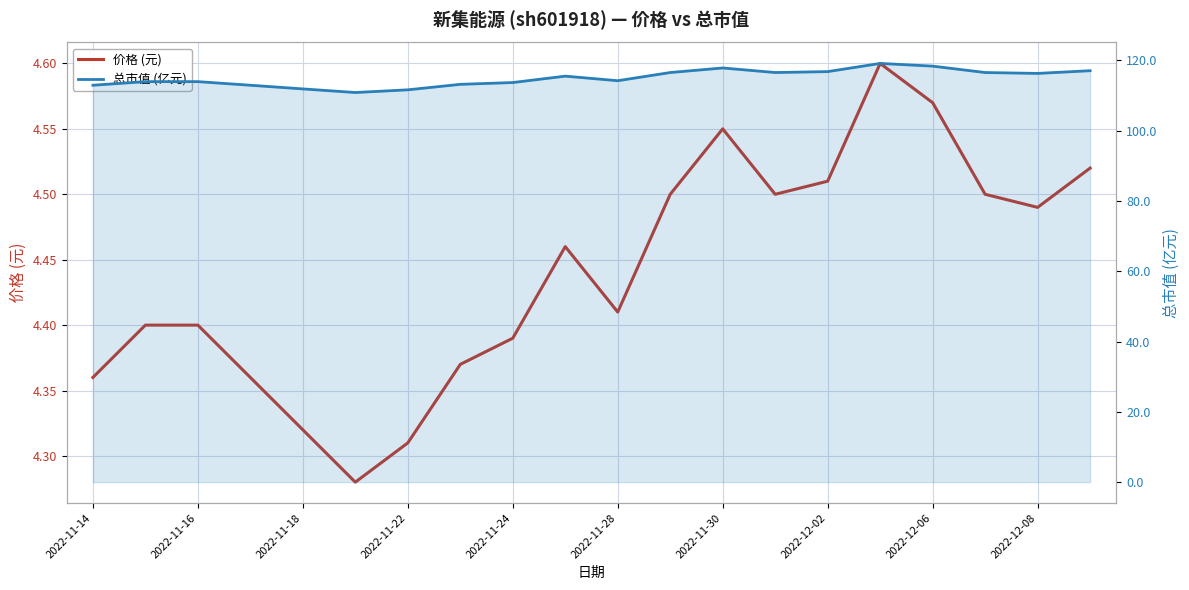

What is the smallest value displayed?

4.3